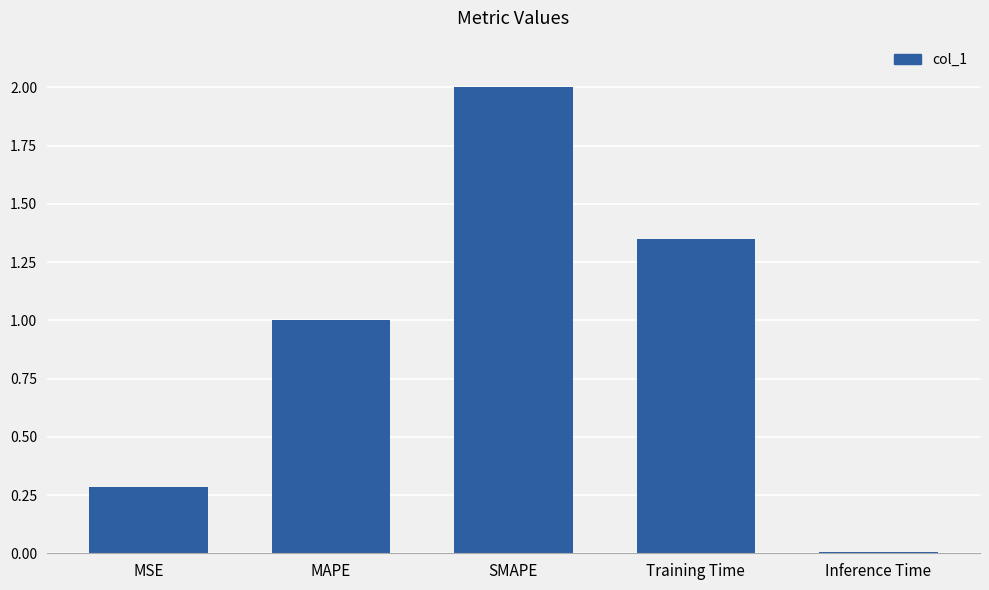

What is the difference between the values at Training Time and MAPE?

0.3